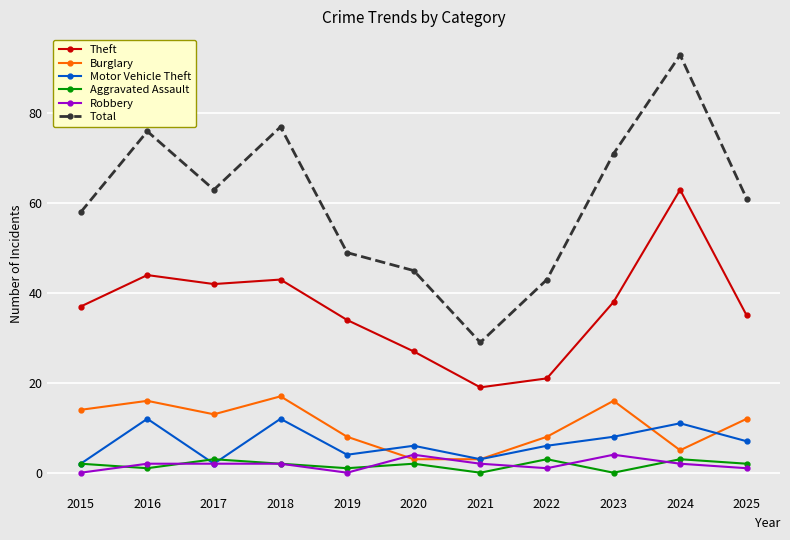

What is the value of the Burglary point at the 7th from the left?

3